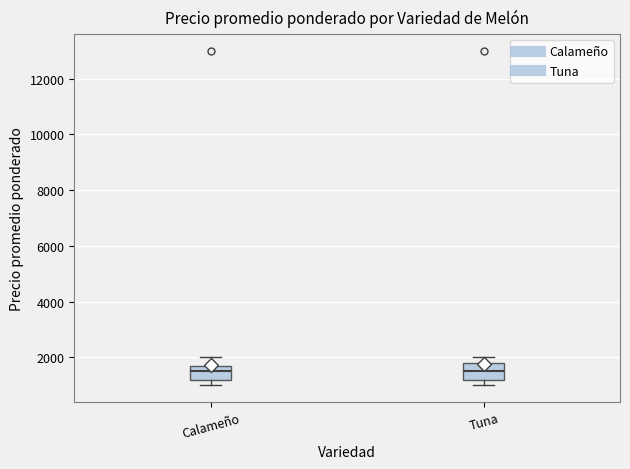

Where is the upper edge of the box for Calameño on the y-axis? The values are not printed on the chart, so give them approximately, as read against the axis.

1800